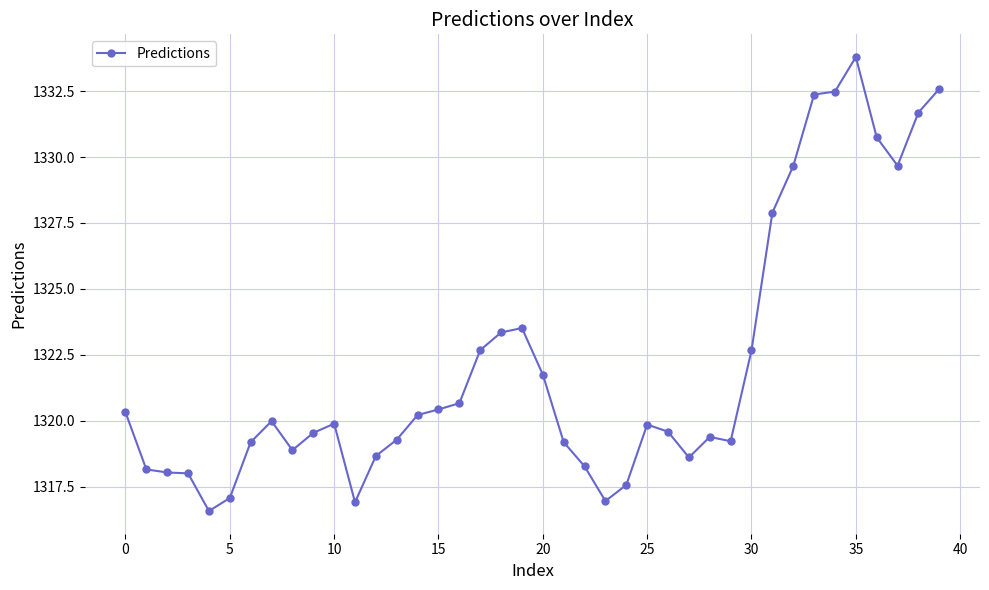

What is the average value?

1322.1